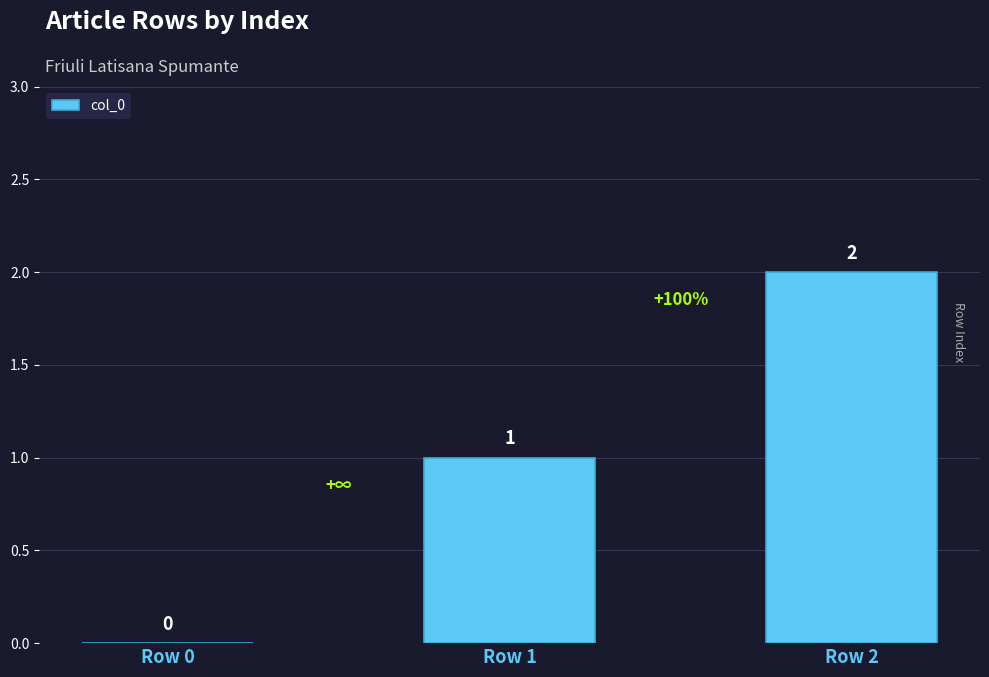

True or false: the data shows 0 at Row 0.

True